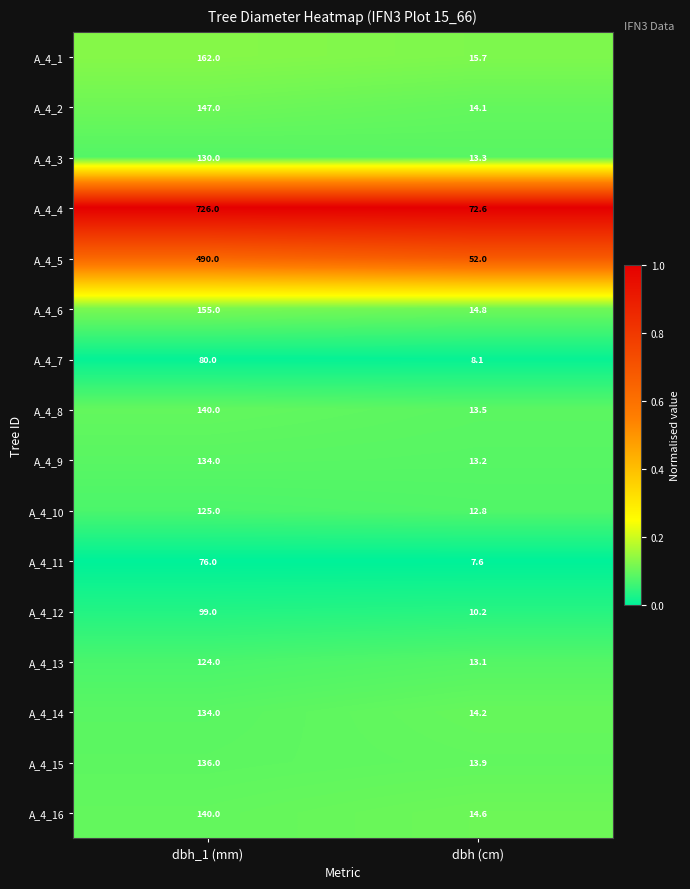

Which series has the widest spread of values?

A_4_4